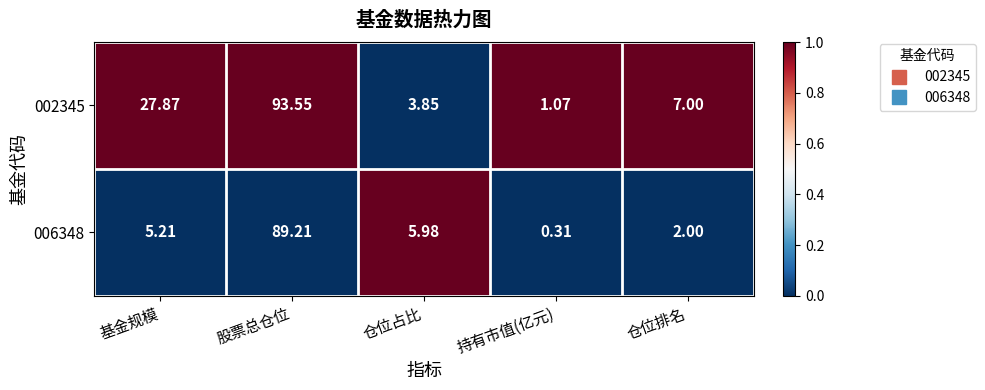

Which series has the largest total across all categories?

002345